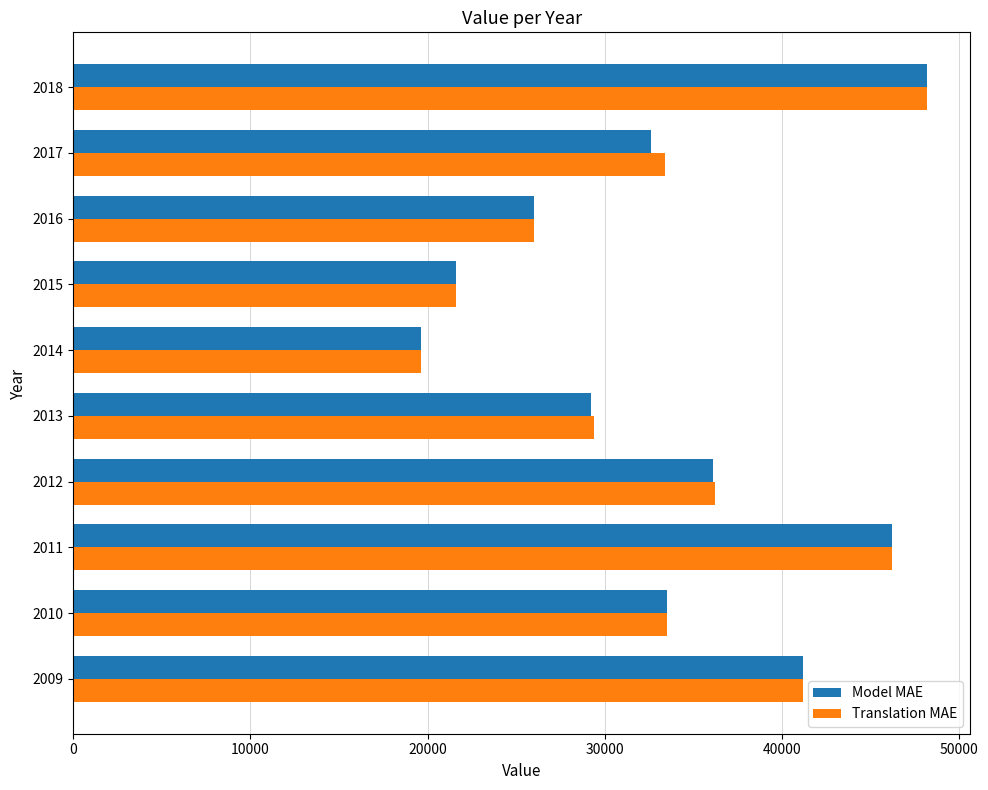

What is the lowest value of the Model MAE series?

19600